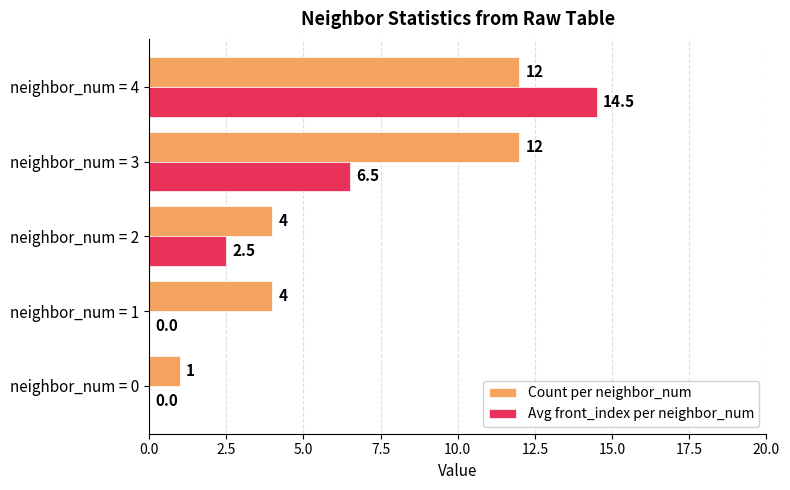

Which series changed the most between neighbor_num = 0 and neighbor_num = 1?

Count per neighbor_num